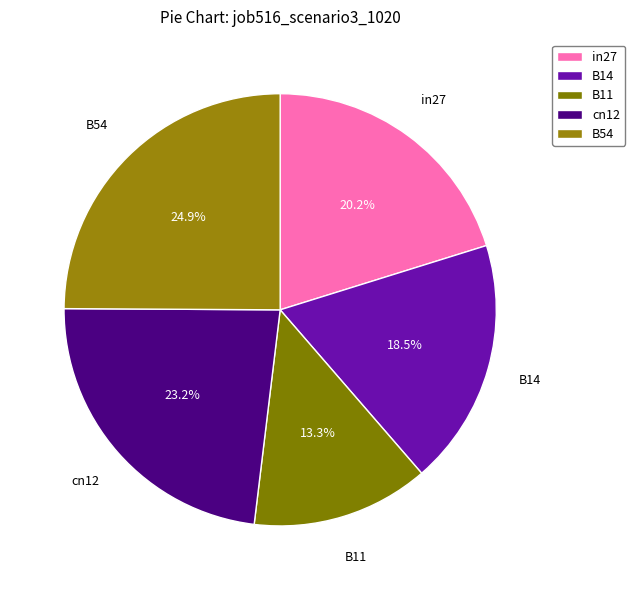

Is it true that cn12 is 11% of the pie?

False